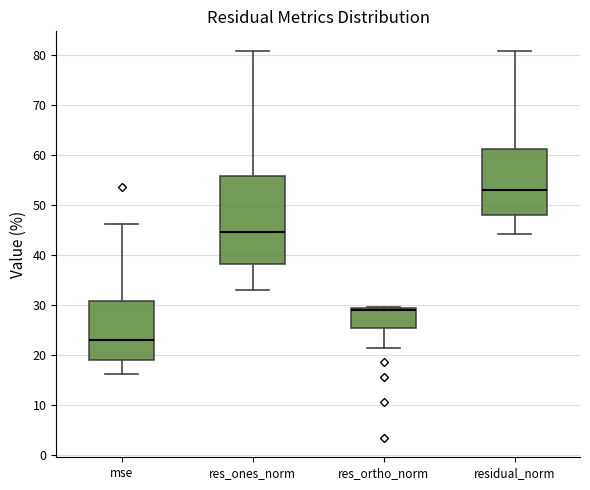

Reading left to right, read every box against the y-axis: the position of its median line, the range the box covers, and the ends of its whiskers. The values are not printed on the chart, so give them approximately, as read against the axis.

mse: median 23, box 19 to 31, whiskers 16 to 46
res_ones_norm: median 45, box 38 to 56, whiskers 33 to 81
res_ortho_norm: median 29 (just below the box's upper edge), box 25 to 29, whiskers 21 to 30
residual_norm: median 53, box 48 to 61, whiskers 44 to 81